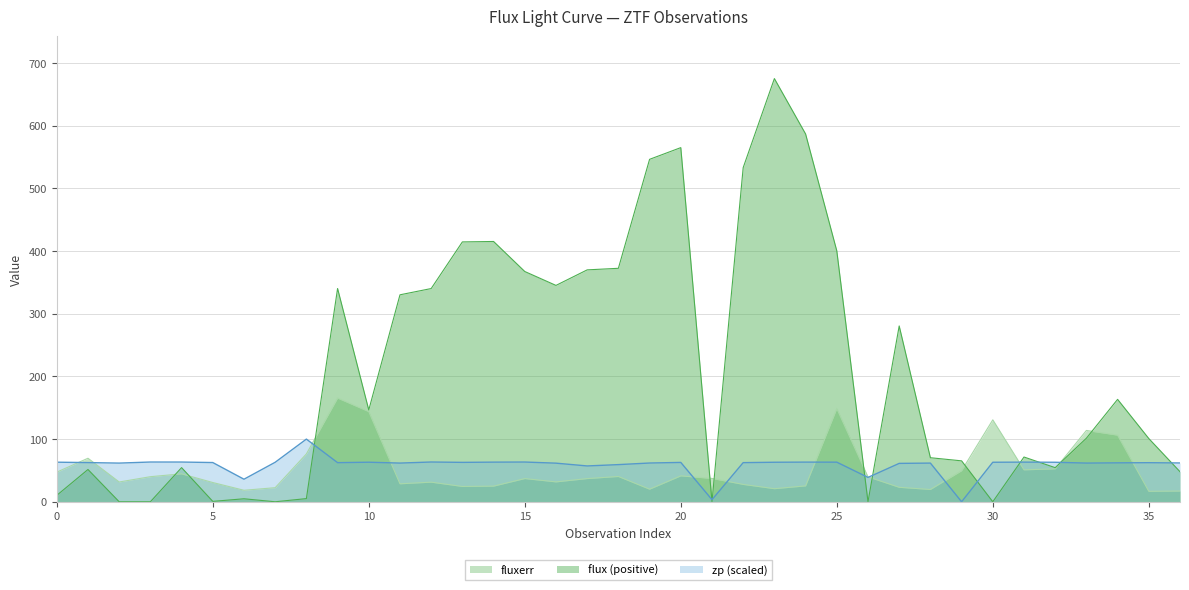

Where is fluxerr nearest to the value 91?

8